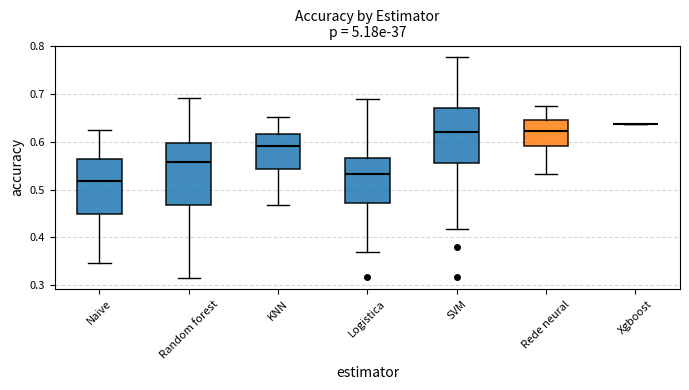

Which box is the tallest, from its lower edge to its upper edge?

Random forest